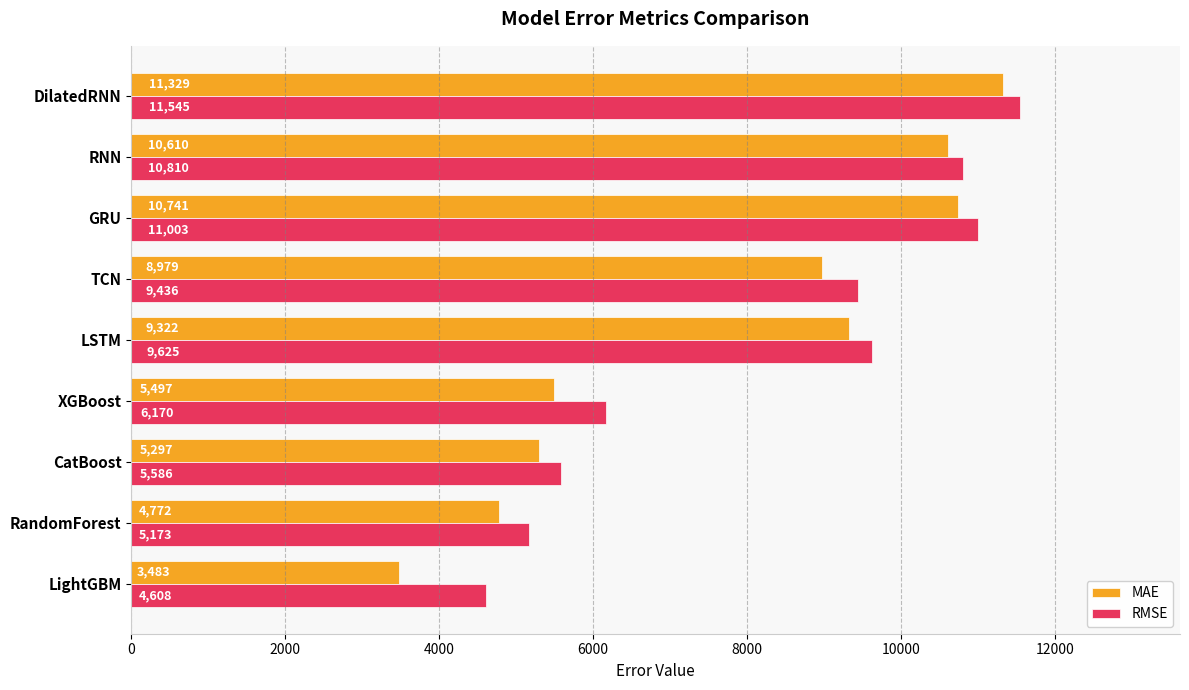

Read the RMSE value at GRU.

11002.7